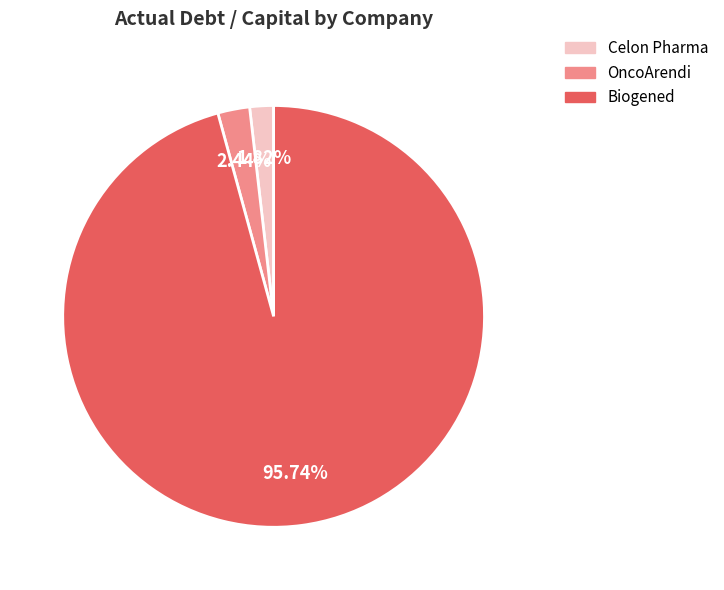

Is there any slice that represents more than half of the pie?

Yes